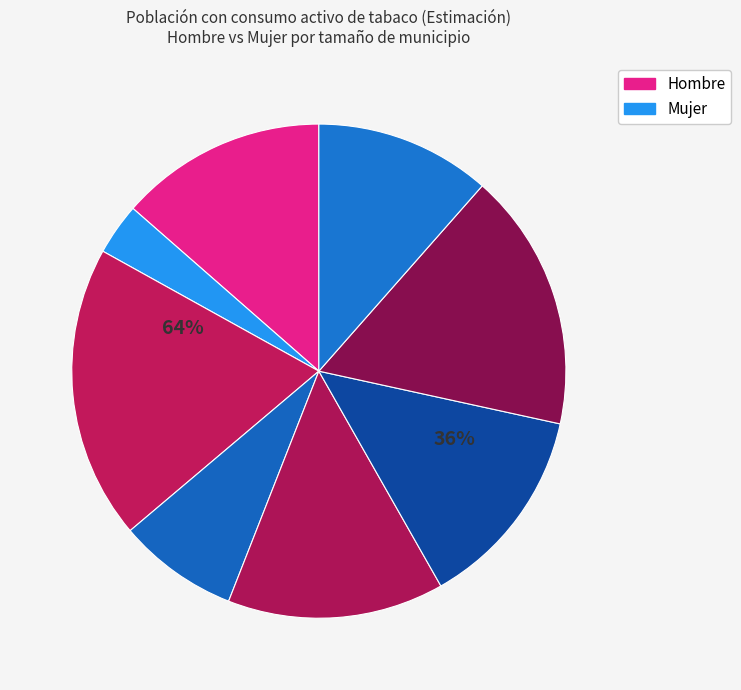

To the nearest percent, what is the combined percentage of Capitales and 10-50.000 hab?

54%